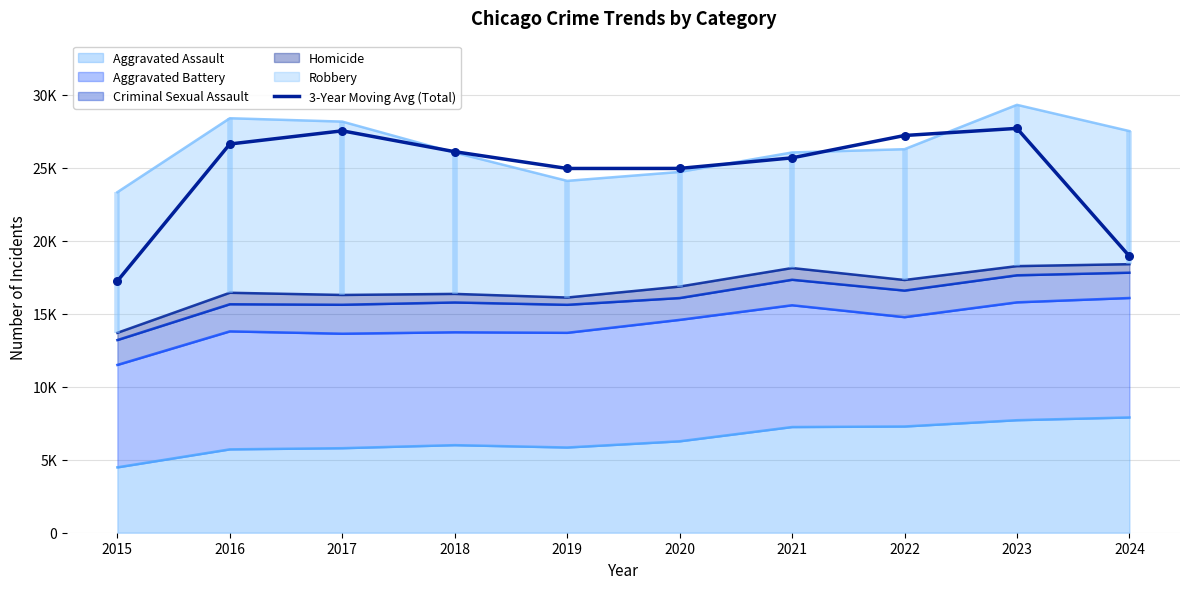

Between 2018 and 2017, which is larger?

2017